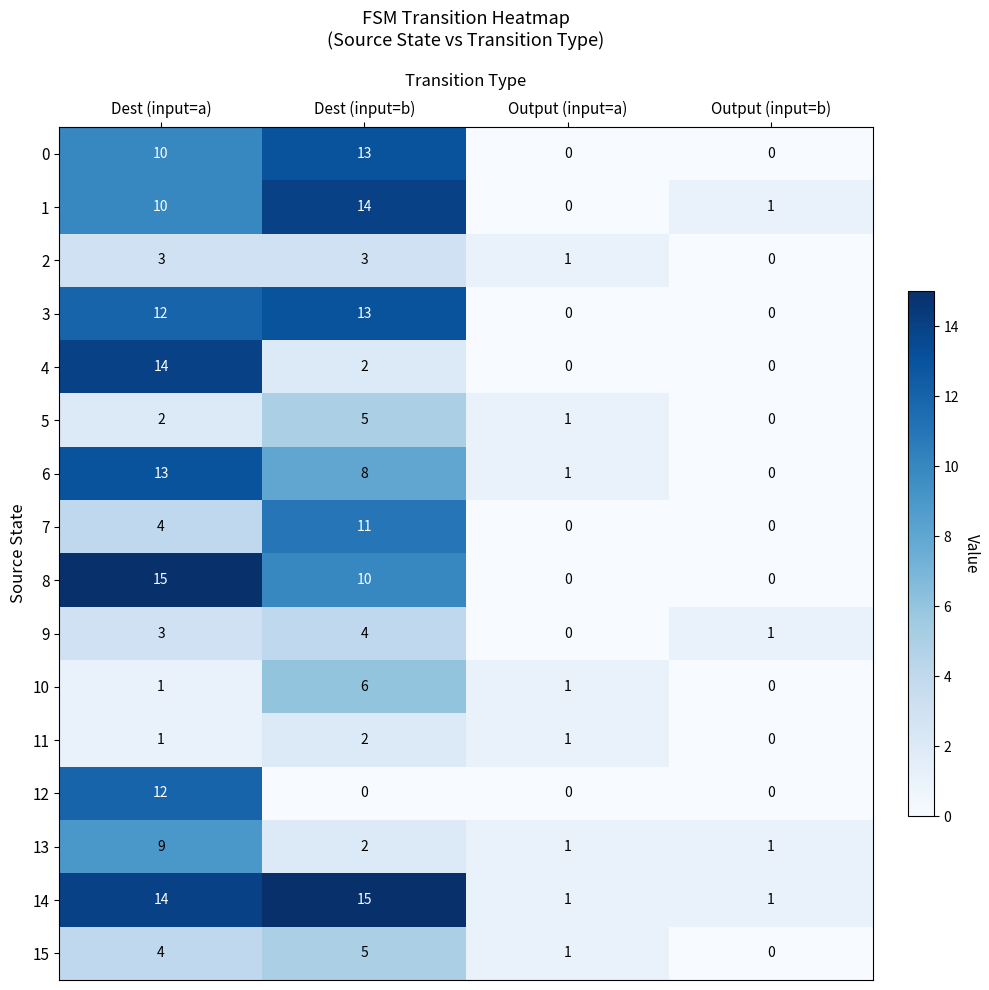

What value does the 7 series have at Dest (input=a)?

4